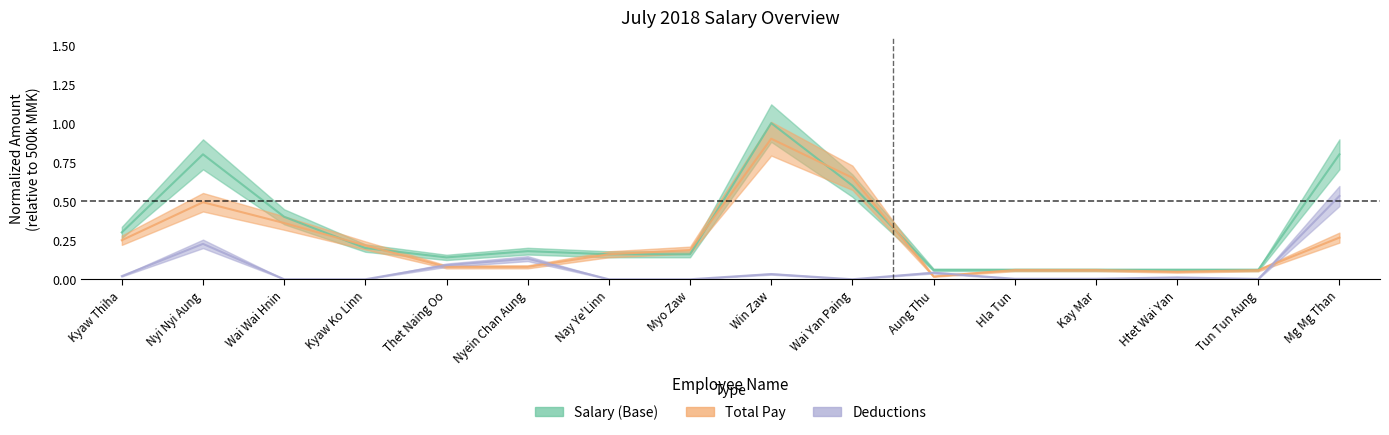

At how many categories does at least one series exceed 0?

16